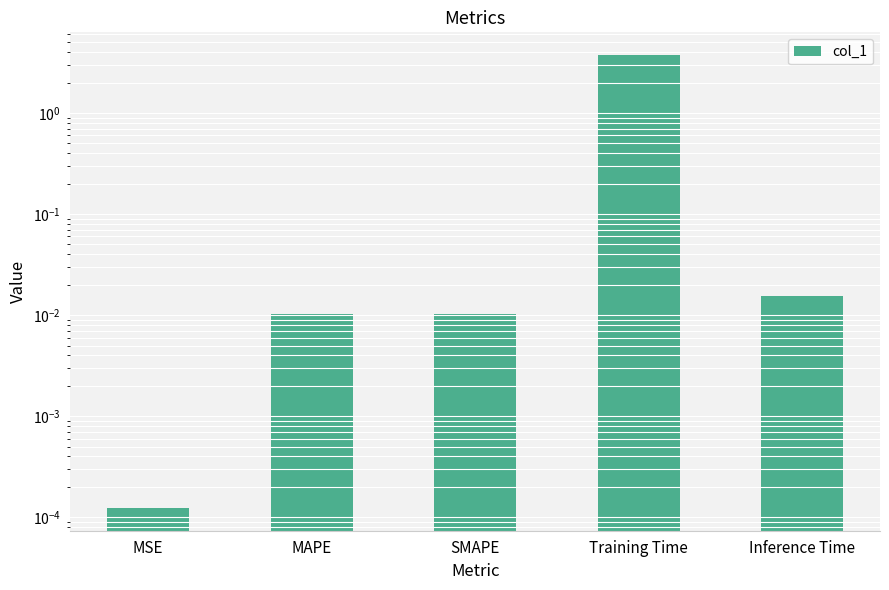

Is it true that the value at Inference Time is 0.0?

False